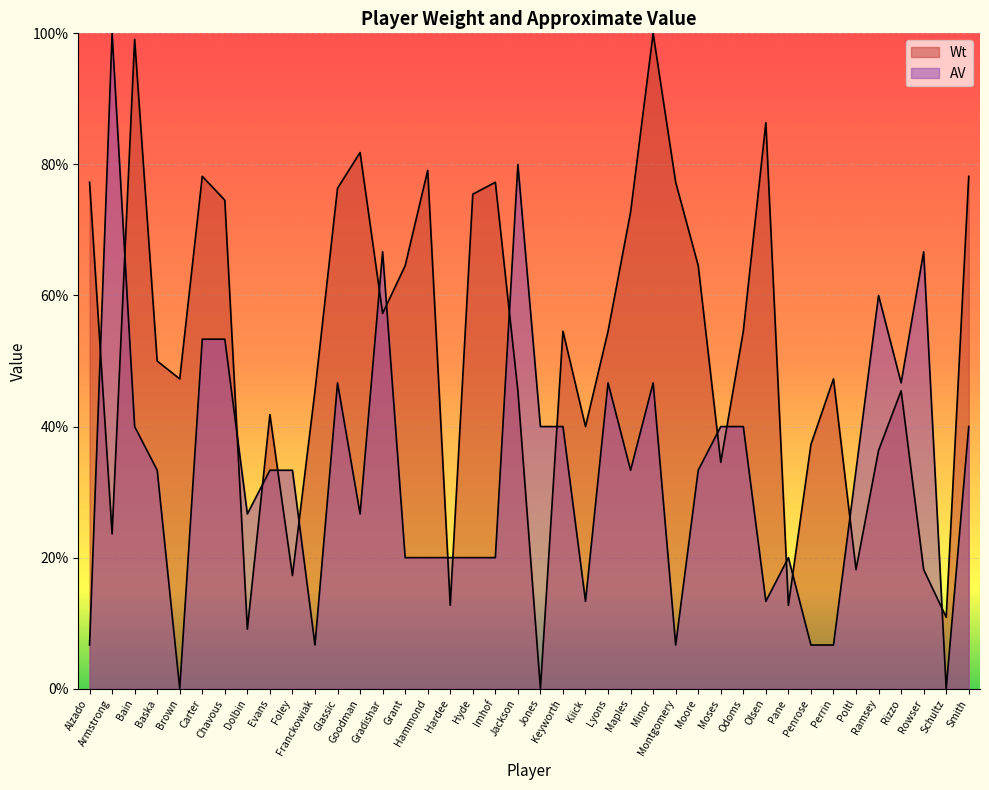

What position from the right is Imhof?

22